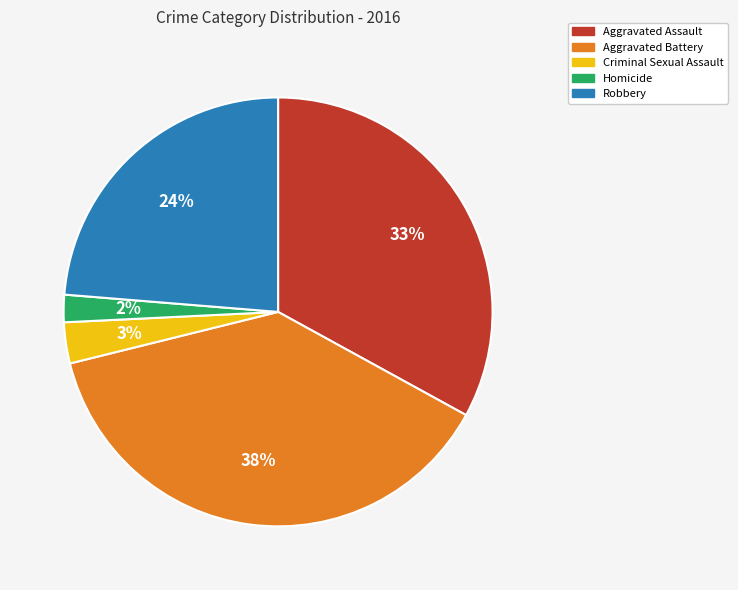

What is the smallest slice in the pie chart?

Homicide